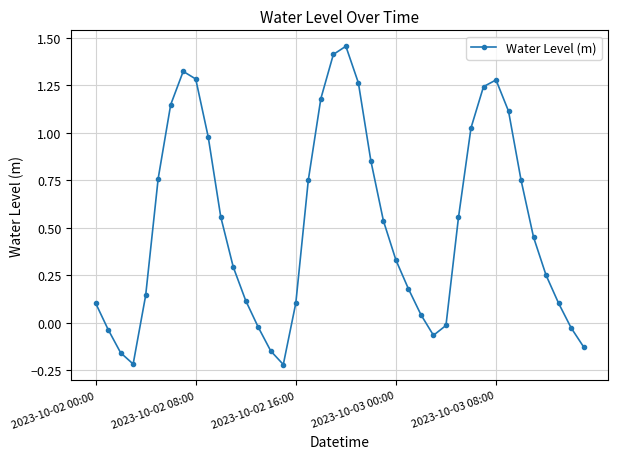

What is the difference between the maximum and minimum values?

1.7